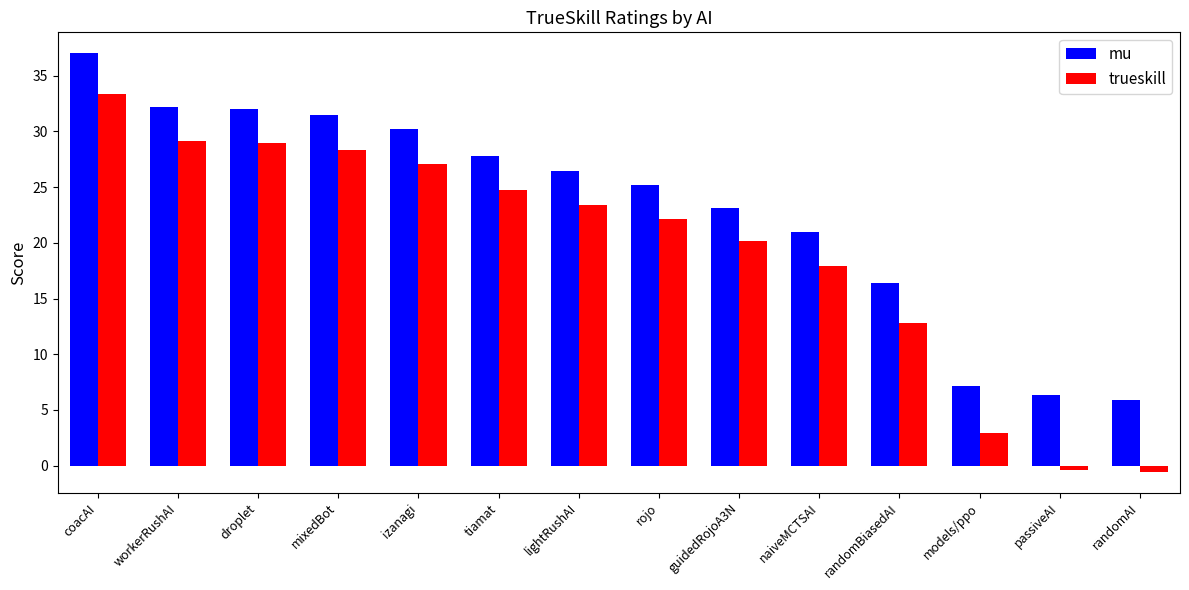

What is the difference between the maximum and minimum values in the trueskill series?

33.9